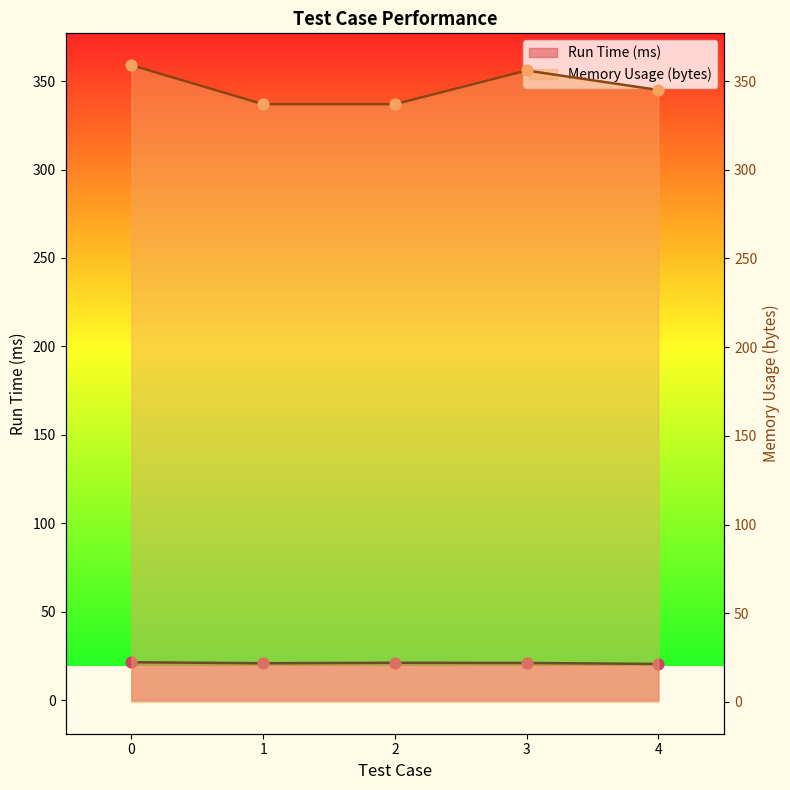

What is the total value across all series at 4?

365.6